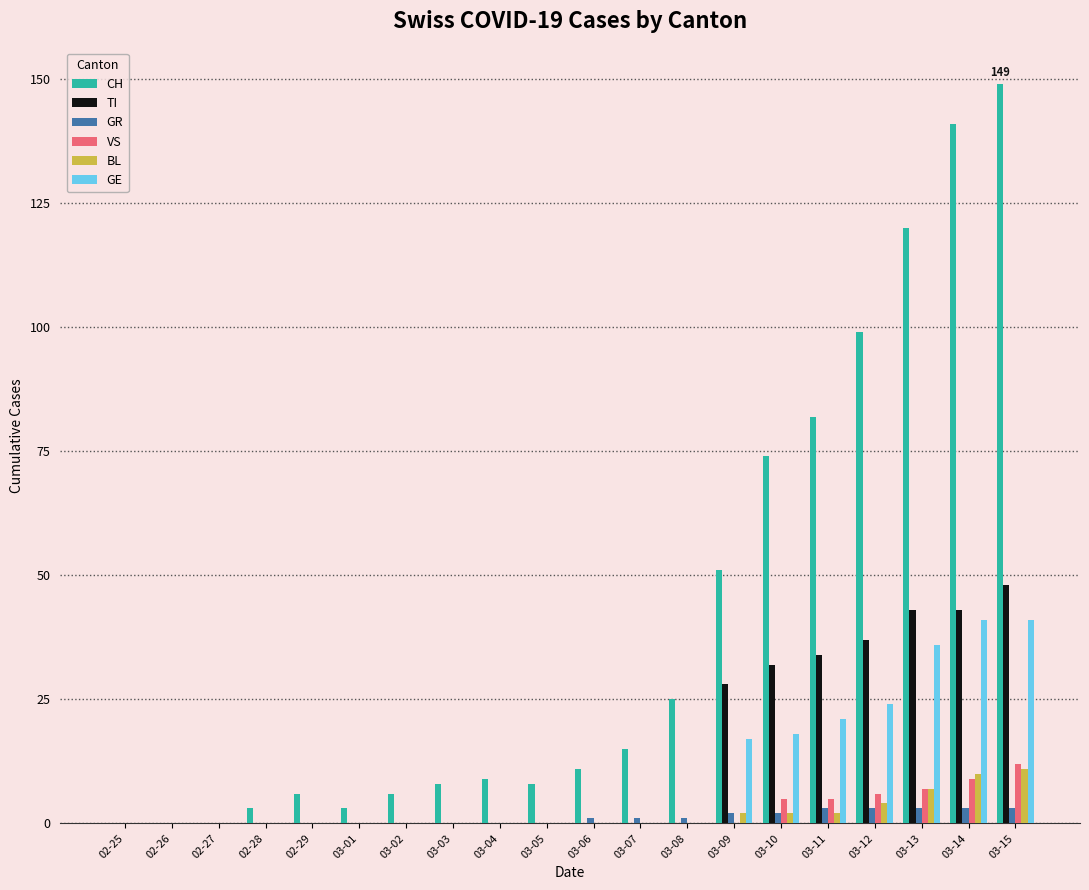

How many distinct data groups are displayed?

6